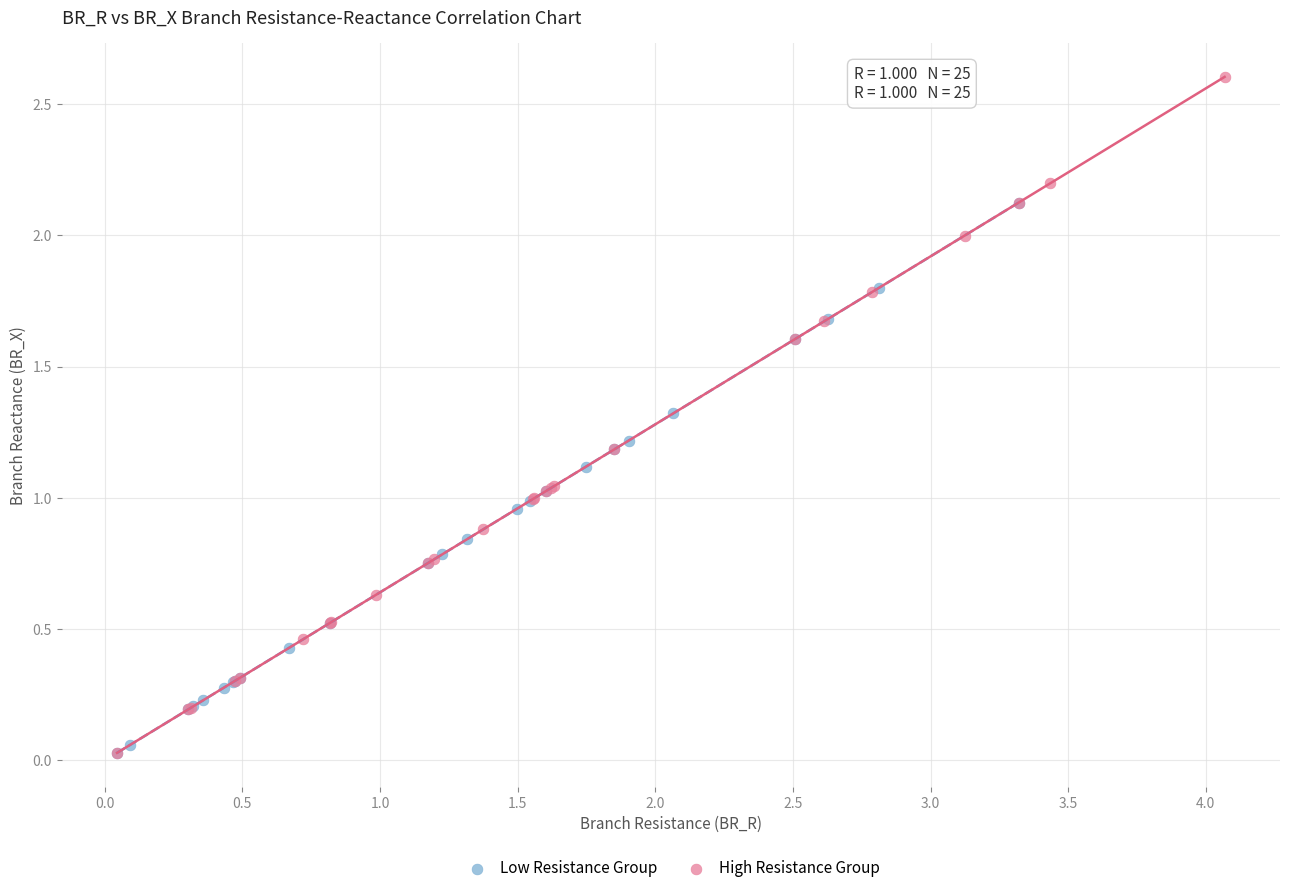

Which series reaches the maximum Y coordinate?

High Resistance Group